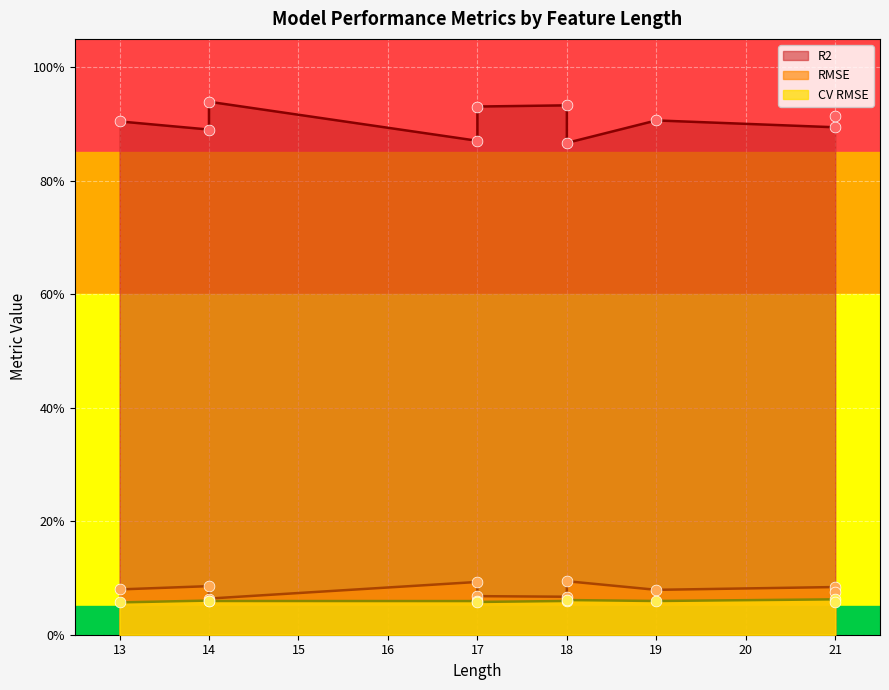

At which category is the sum across all series the highest?

14